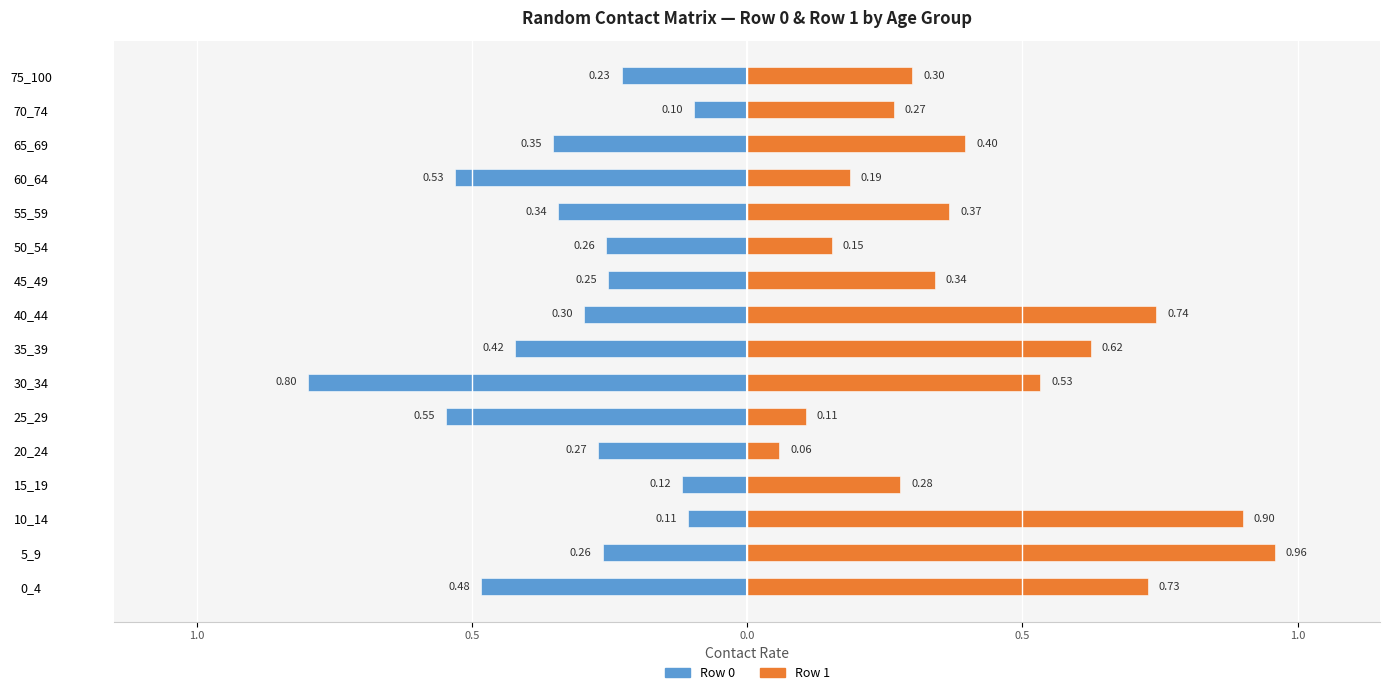

How many distinct data groups are displayed?

2